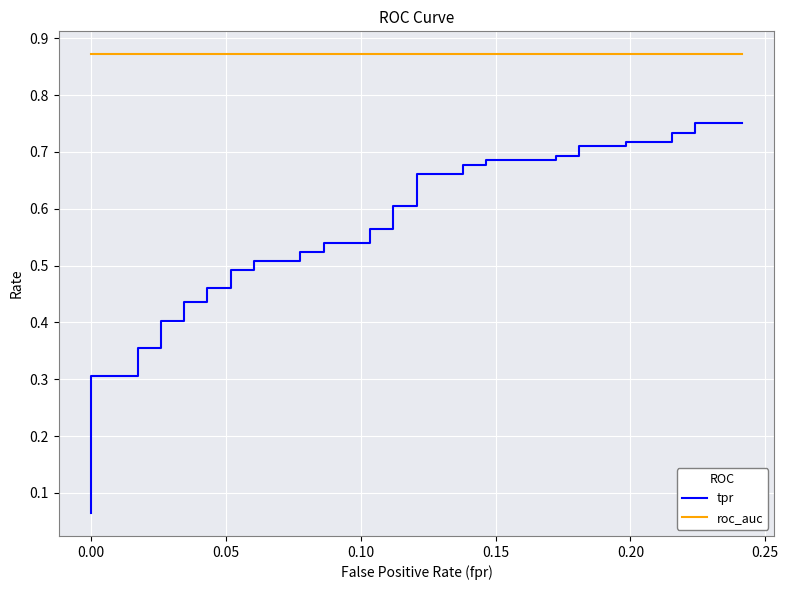

True or false: roc_auc has more than 0 points higher than both neighbors.

False